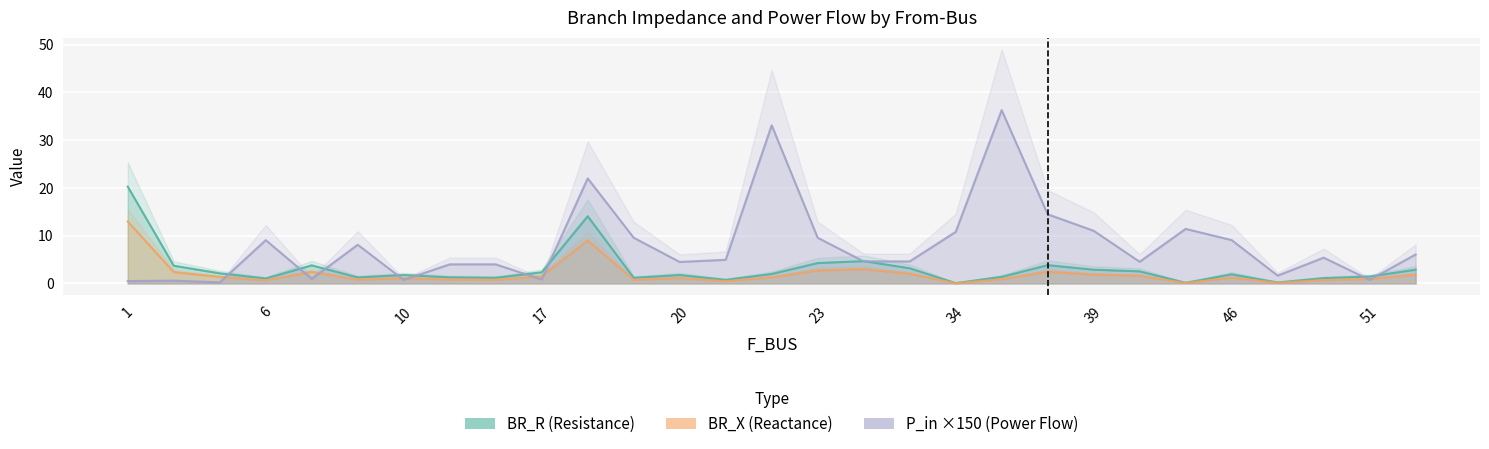

Reading right to left, list all the values displayed in this chart.

BR_R: 2.9	1.4	1.1	0.2	1.9	0.1	2.5	2.9	3.8	1.4	0.1	3.2	4.7	4.3	2.0	0.8	1.8	1.2	14.1	2.3	1.2	1.3	1.8	1.3	3.8	1.0	2.1	3.7	20.3
BR_X: 1.8	0.9	0.7	0.1	1.2	0.1	1.6	1.8	2.5	0.9	0.0	2.0	3.0	2.7	1.3	0.5	1.1	0.8	9.0	1.5	0.8	0.8	1.1	0.8	2.4	0.7	1.4	2.4	13.0
P_in_abs: 6.1	0.8	5.4	1.6	9.1	11.4	4.5	11.0	14.5	36.3	10.8	4.6	4.6	9.6	33.1	5.0	4.5	9.6	22.0	0.8	4.0	4.0	0.8	8.1	1.0	9.1	0.2	0.6	0.5